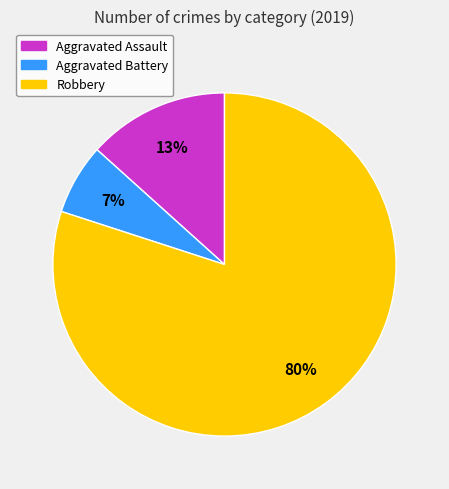

To the nearest percent, what is the combined percentage of Aggravated Battery and Robbery?

87%